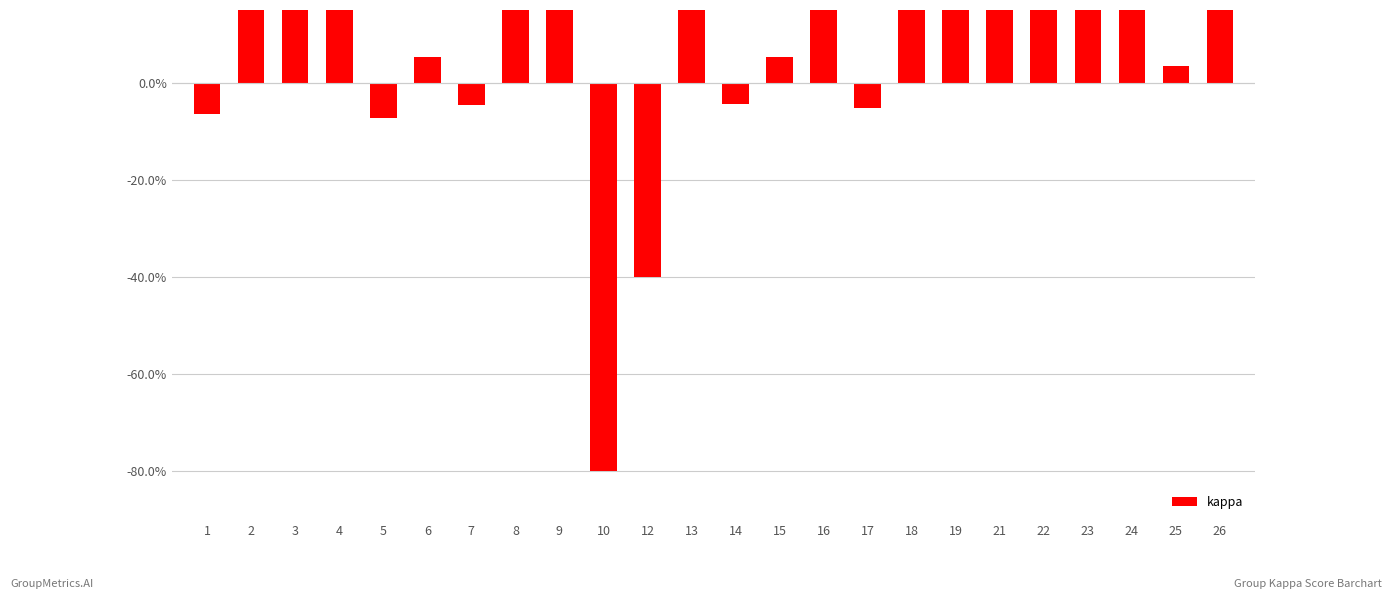

How many bars are there in total?

24